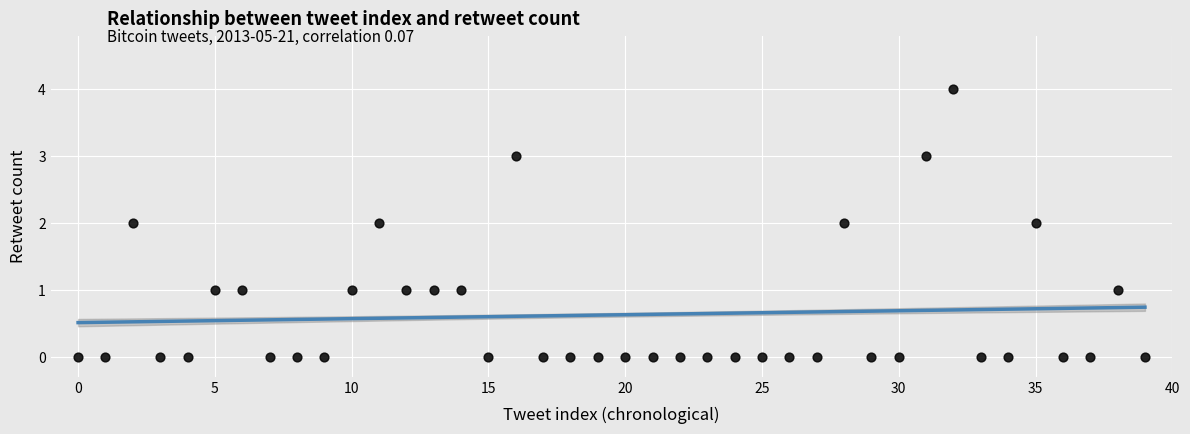

How many points are shown in the scatter plot?

40